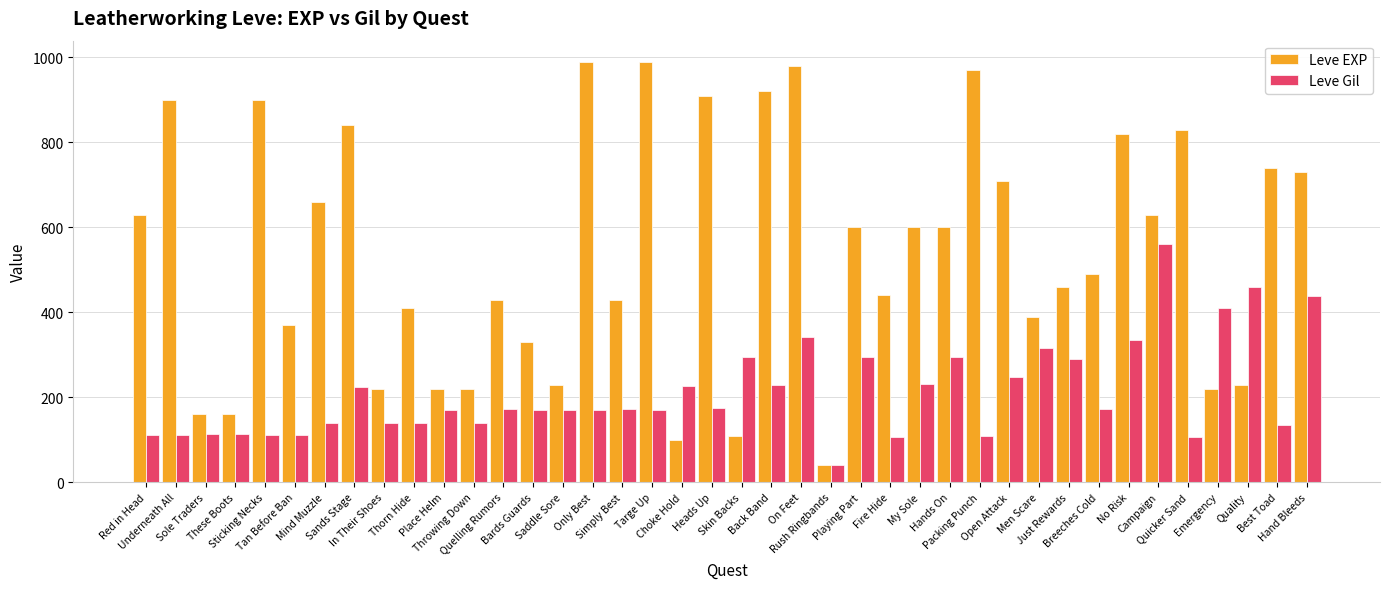

What is the maximum value for Leve Gil?

562